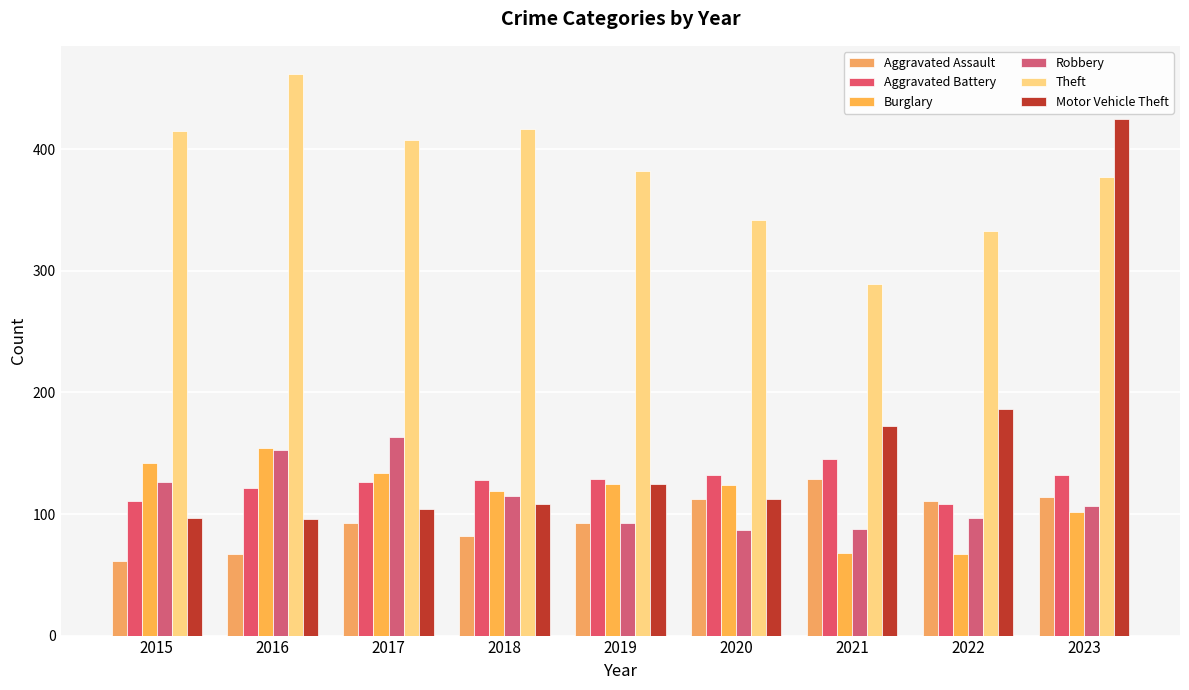

What value does the Theft series have at 2023?

377